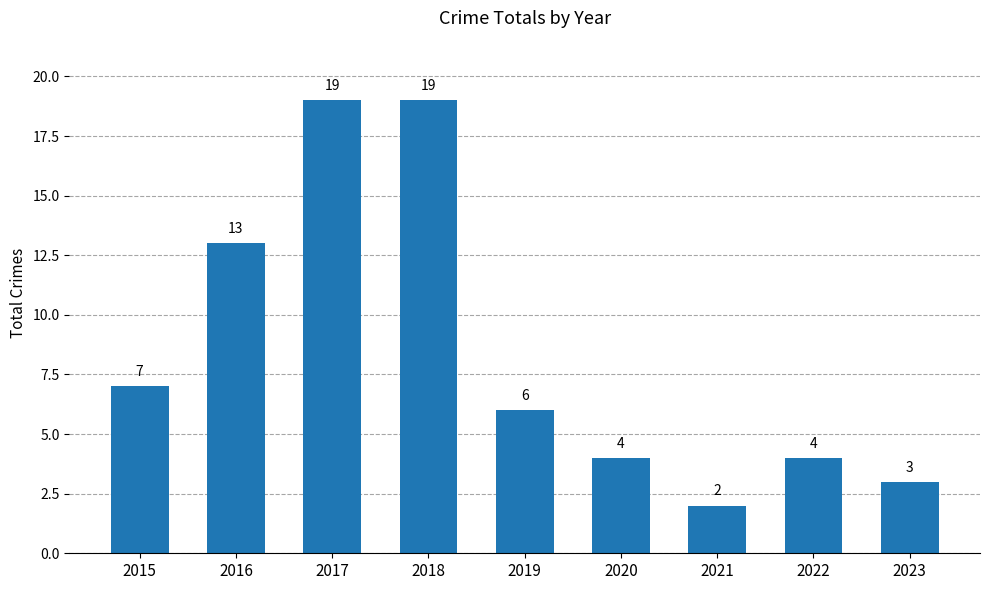

What is the greatest value displayed?

19